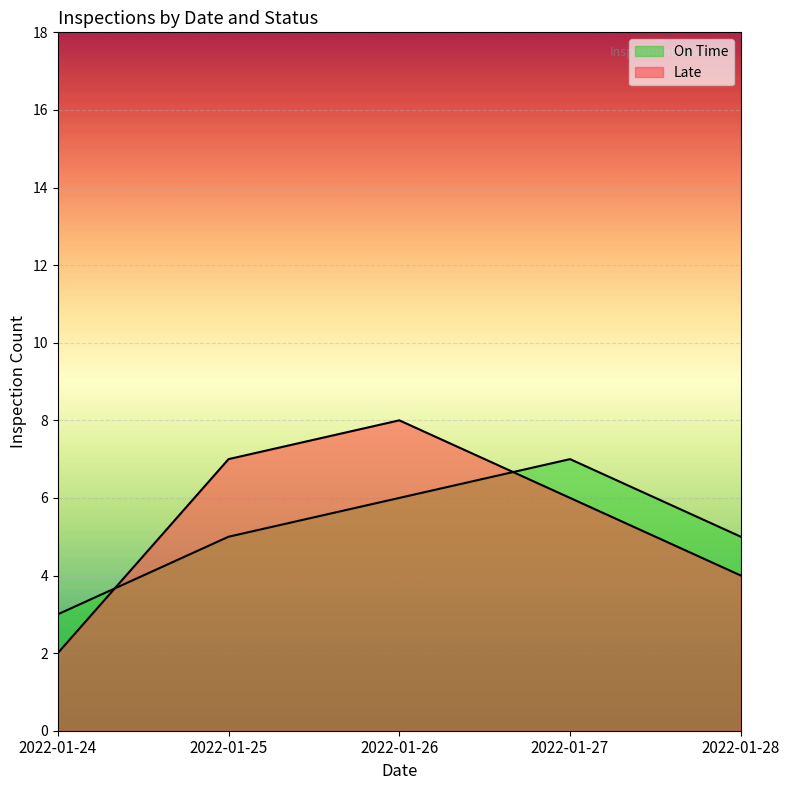

Between 2022-01-27 and 2022-01-25, which is larger?

2022-01-27